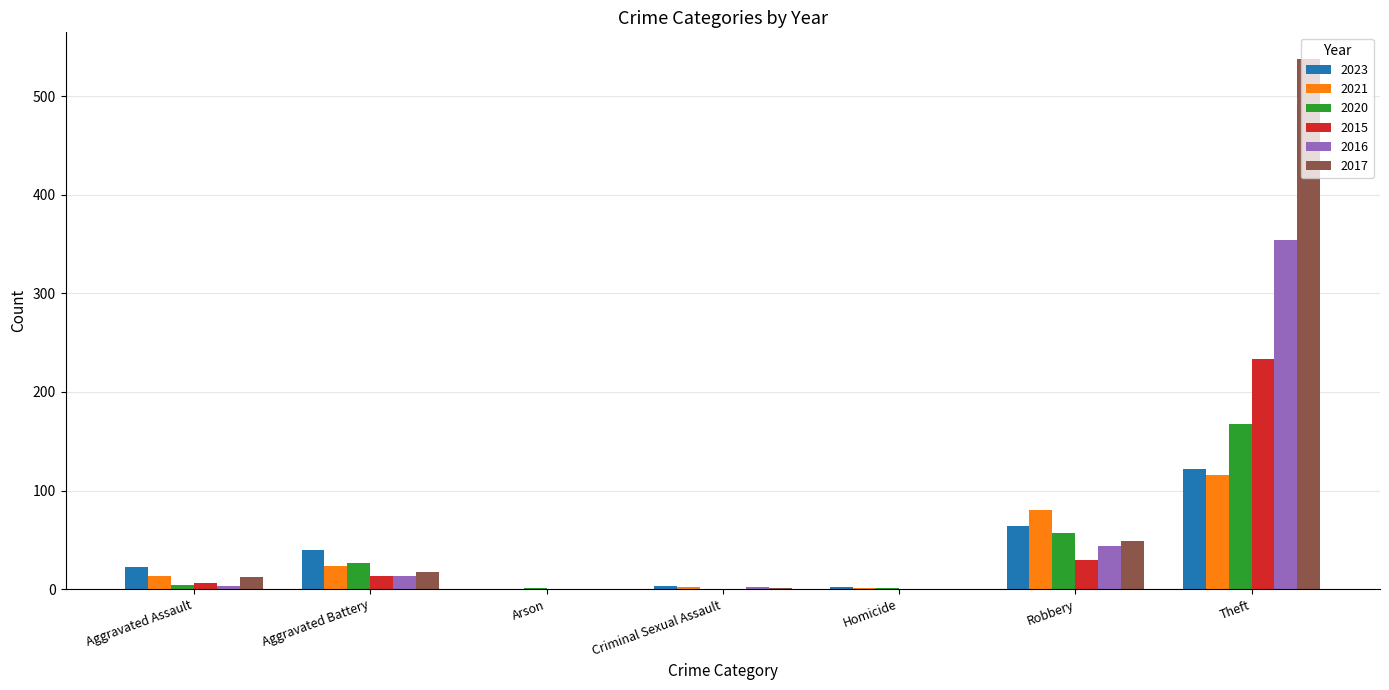

What is the average value of the 2015 series?

40